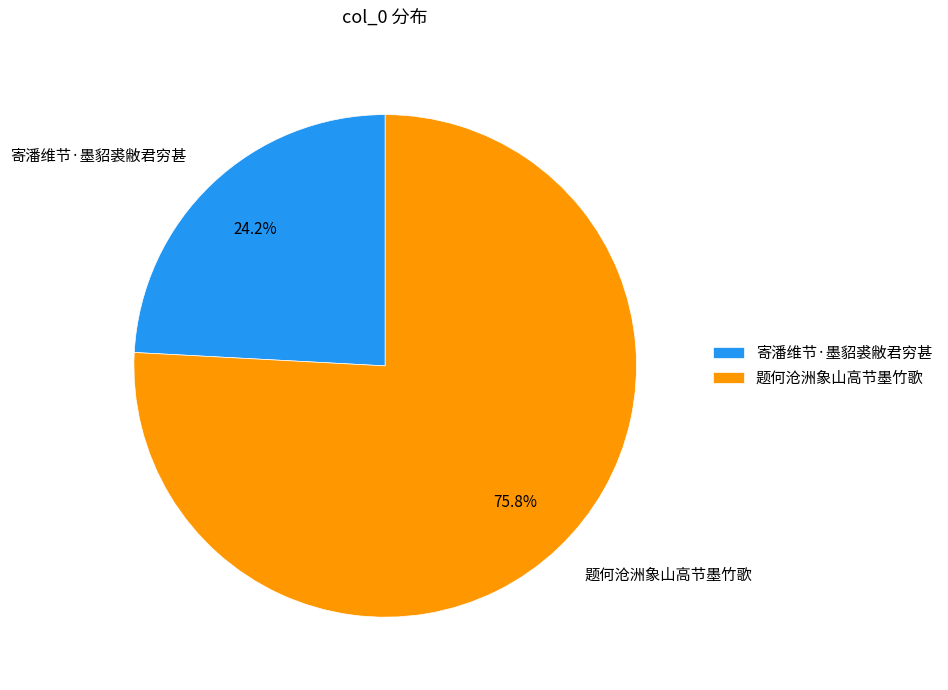

The 寄潘维节·墨貂裘敝君穷甚 slice represents 17% of the pie. True or false?

False